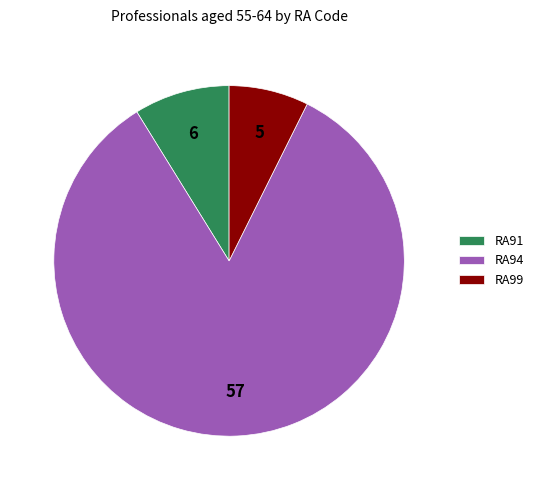

Do RA91 and RA94 together represent more than half of the pie?

Yes